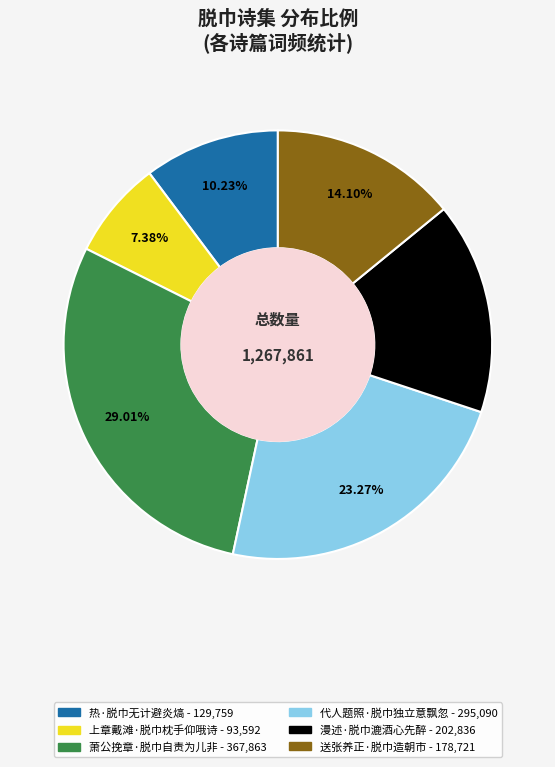

Approximately how many times larger is the value at 送张养正·脱巾造朝市 compared to 上章戴滩·脱巾枕手仰哦诗?

1.9